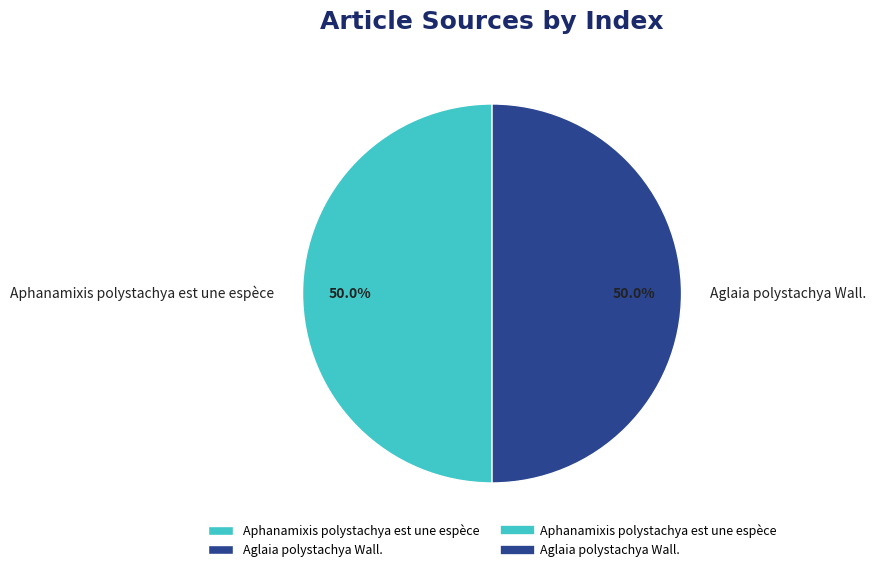

How many segments does this pie chart have?

2